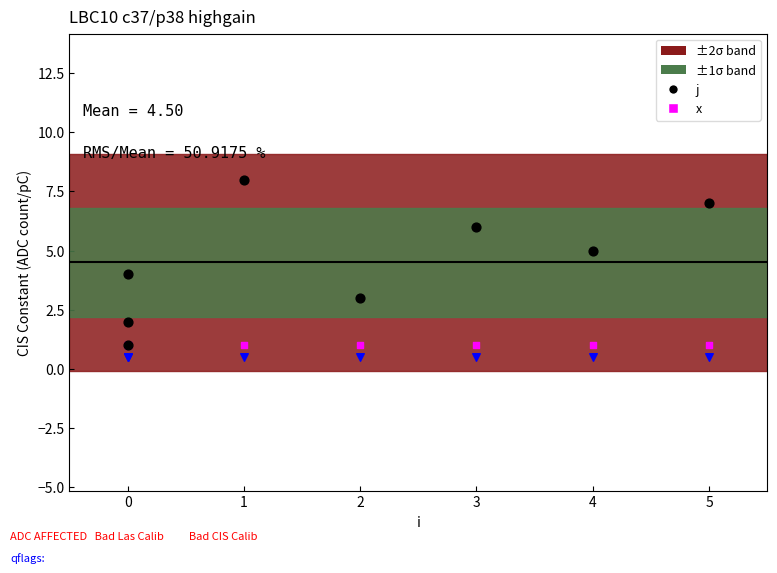

Which series has the largest total across all categories?

j